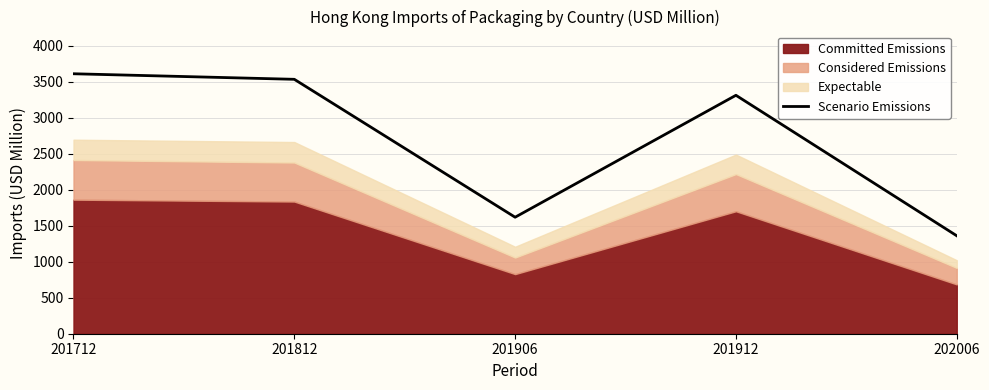

Does the chart have visible grid lines?

Yes